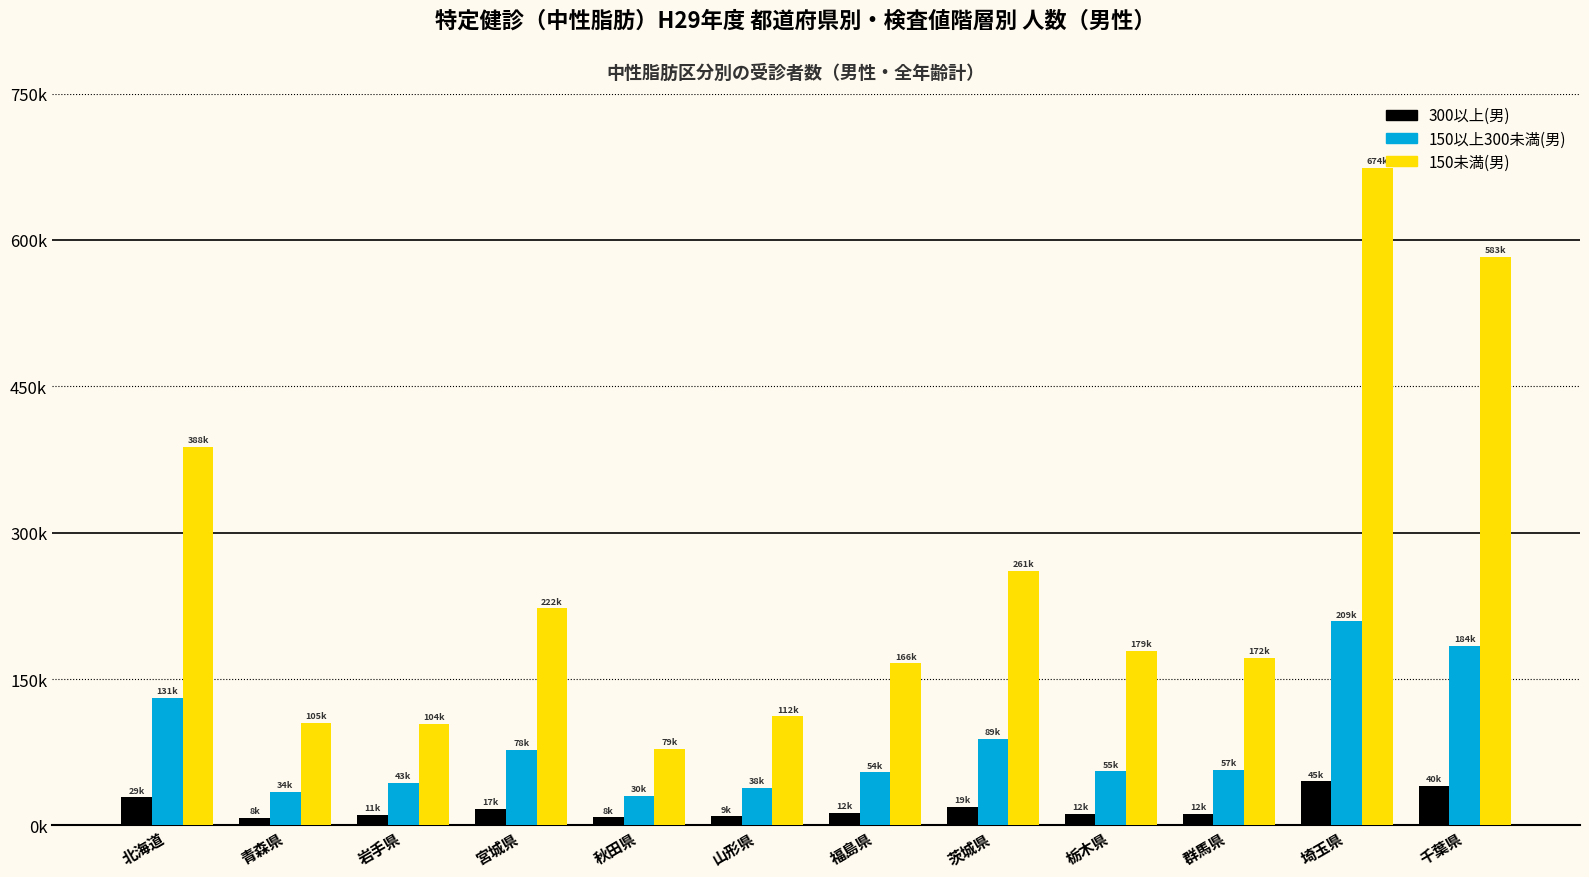

What position from the right is 千葉県?

1